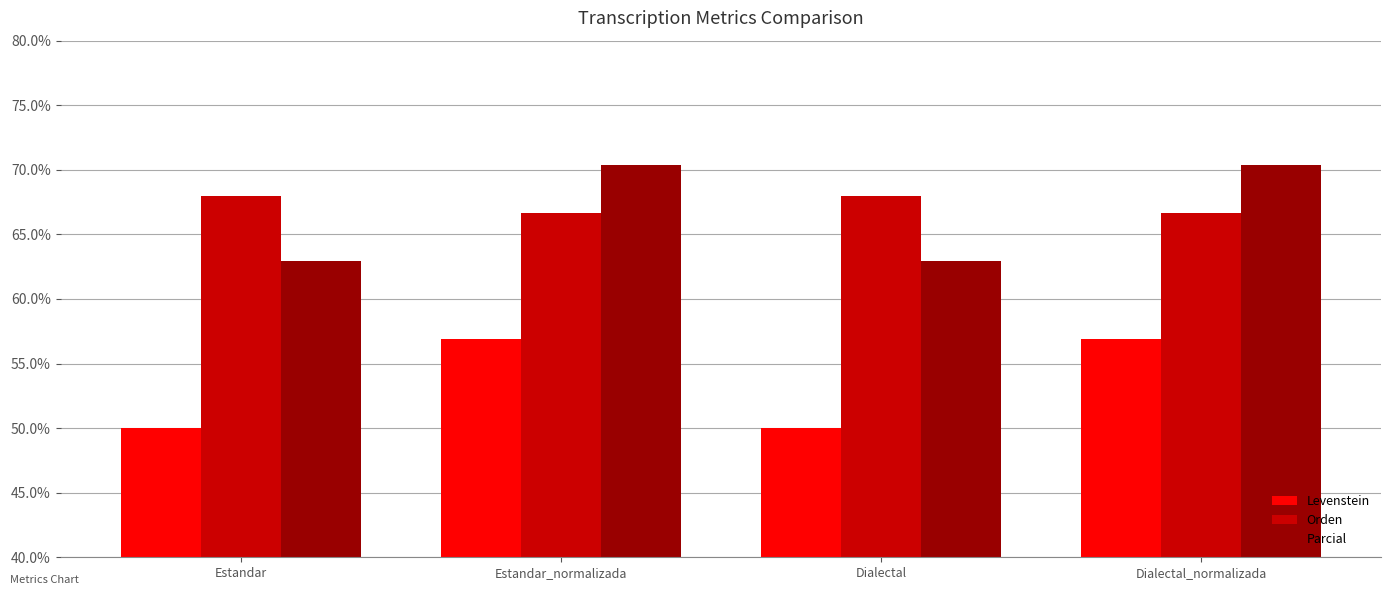

How many bars are there in each group?

3